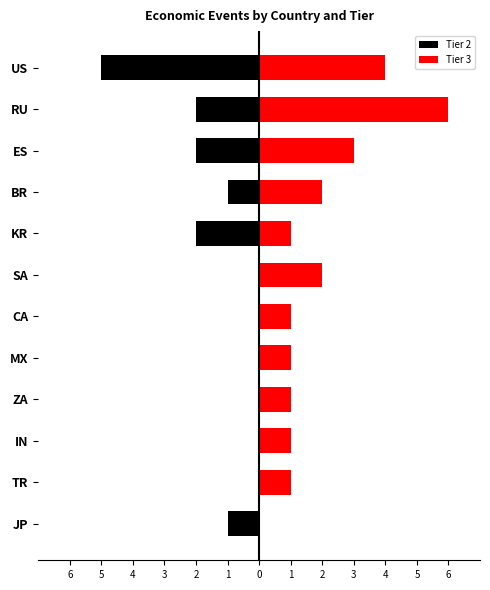

How many values in the Tier 2 series are below 0?

6